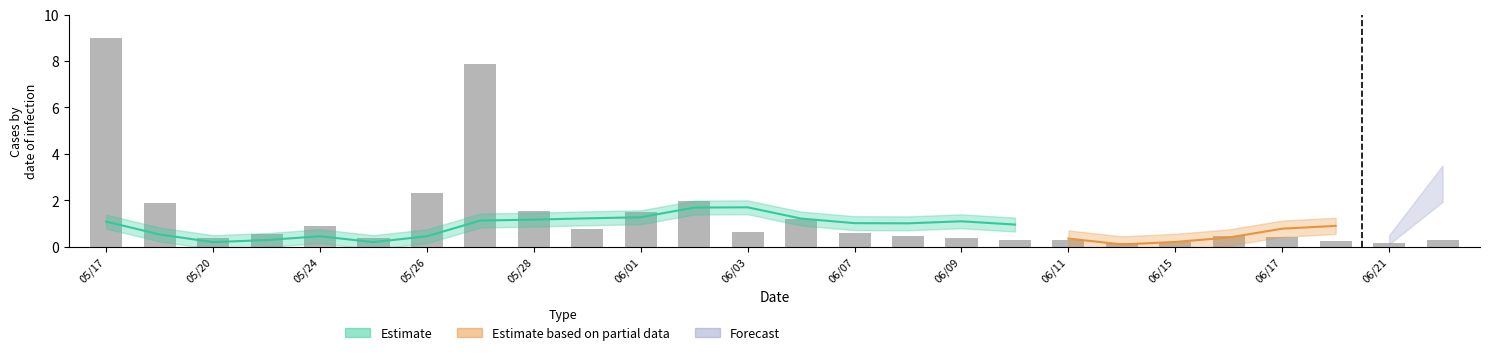

True or false: the data shows 0.7 at 15.

False